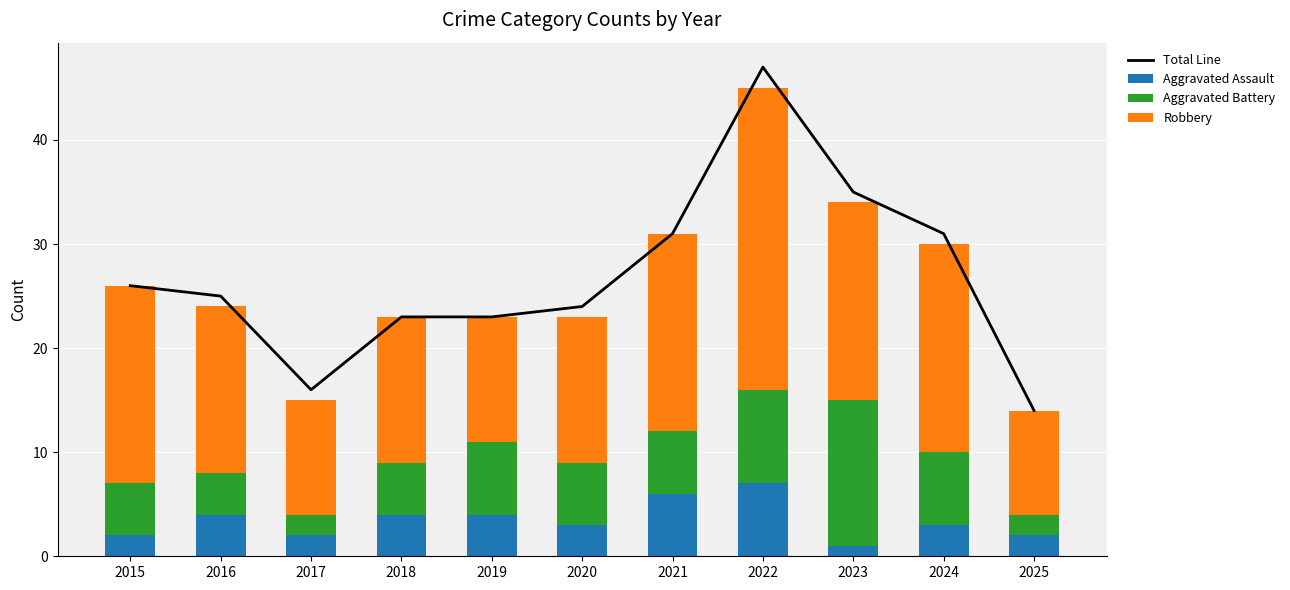

What is the average value of the Aggravated Battery series?

6